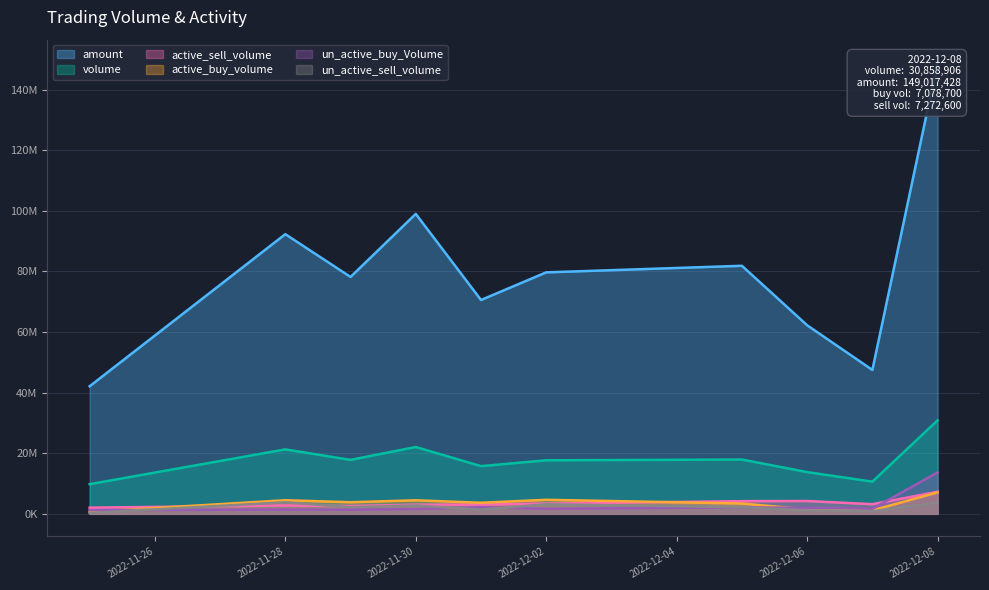

Is it true that amount equals 59849920 at 2022-12-08?

False